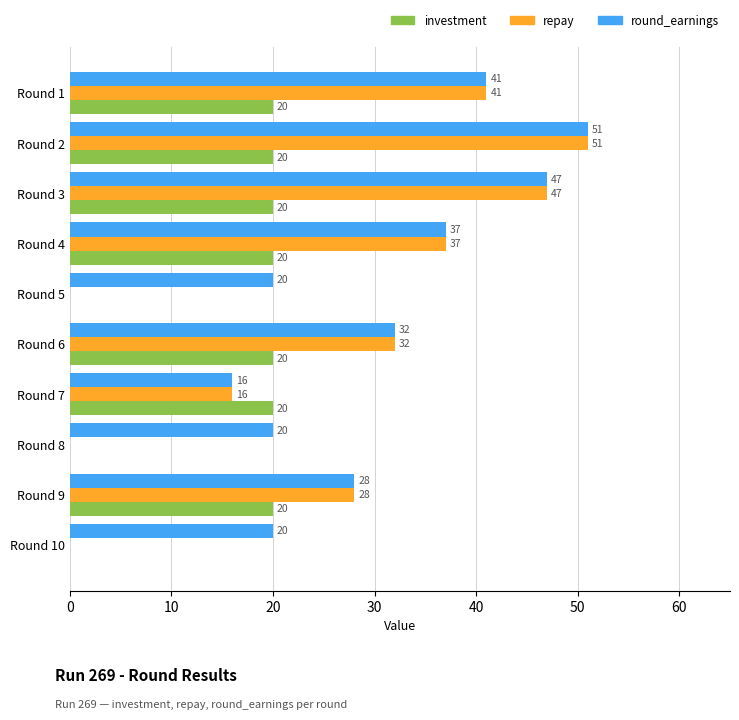

What is the sum of the repay values at Round 2 and Round 9?

79